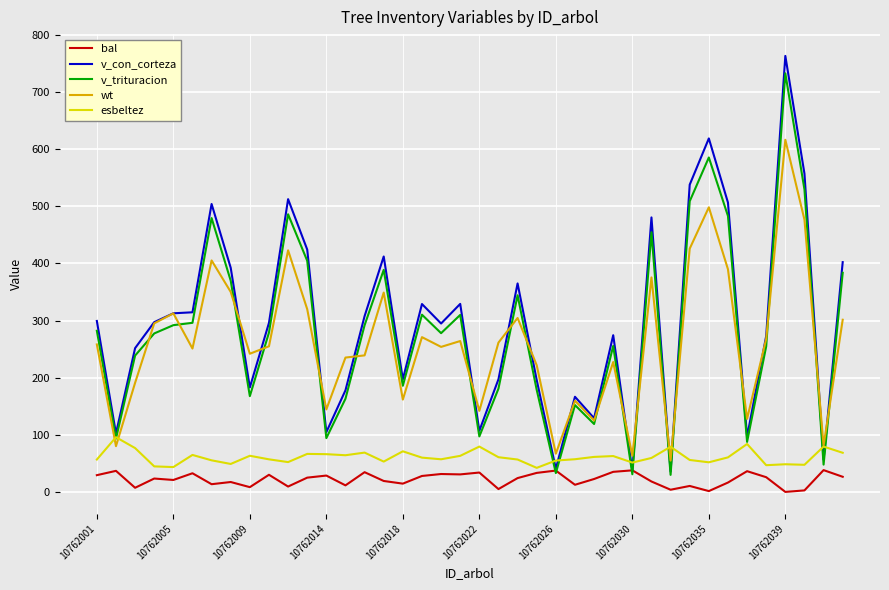

What is the greatest value displayed?

763.2